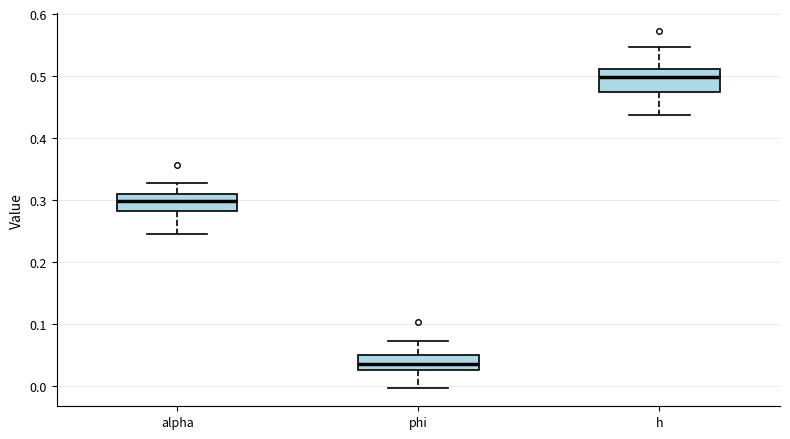

Which box has the highest median line?

h